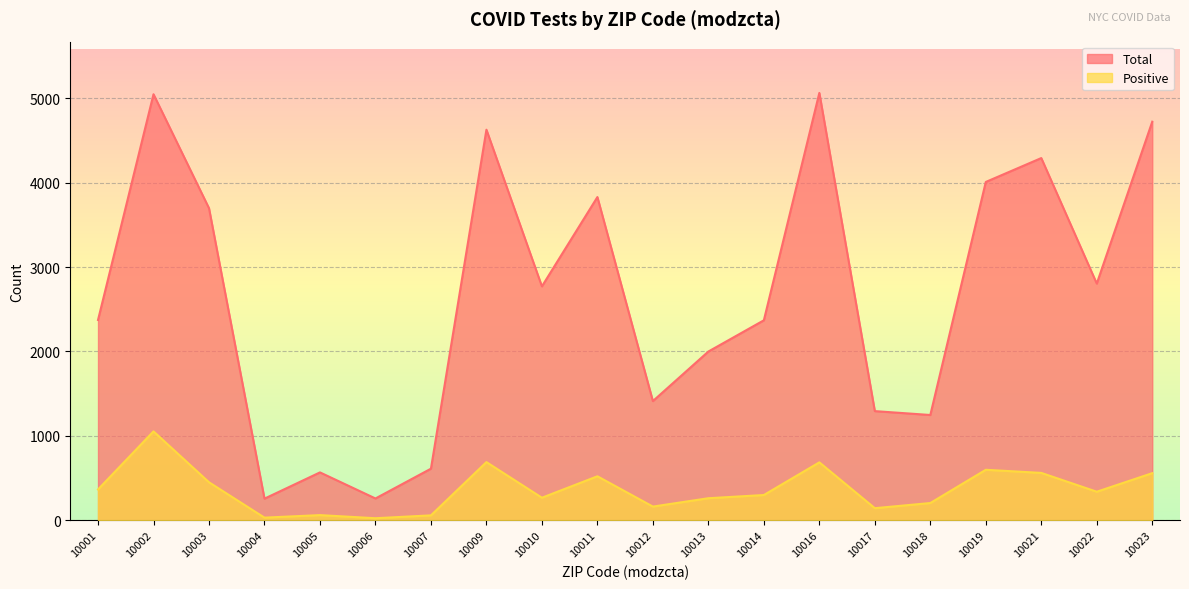

True or false: Positive and Total intersect in this chart.

False